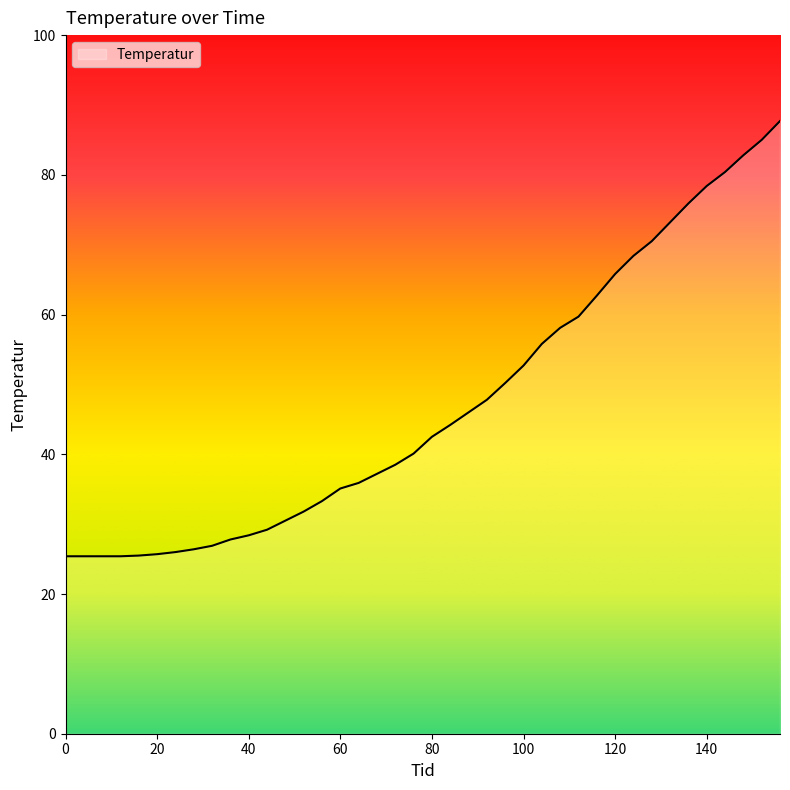

What is the minimum value shown in the chart?

25.4